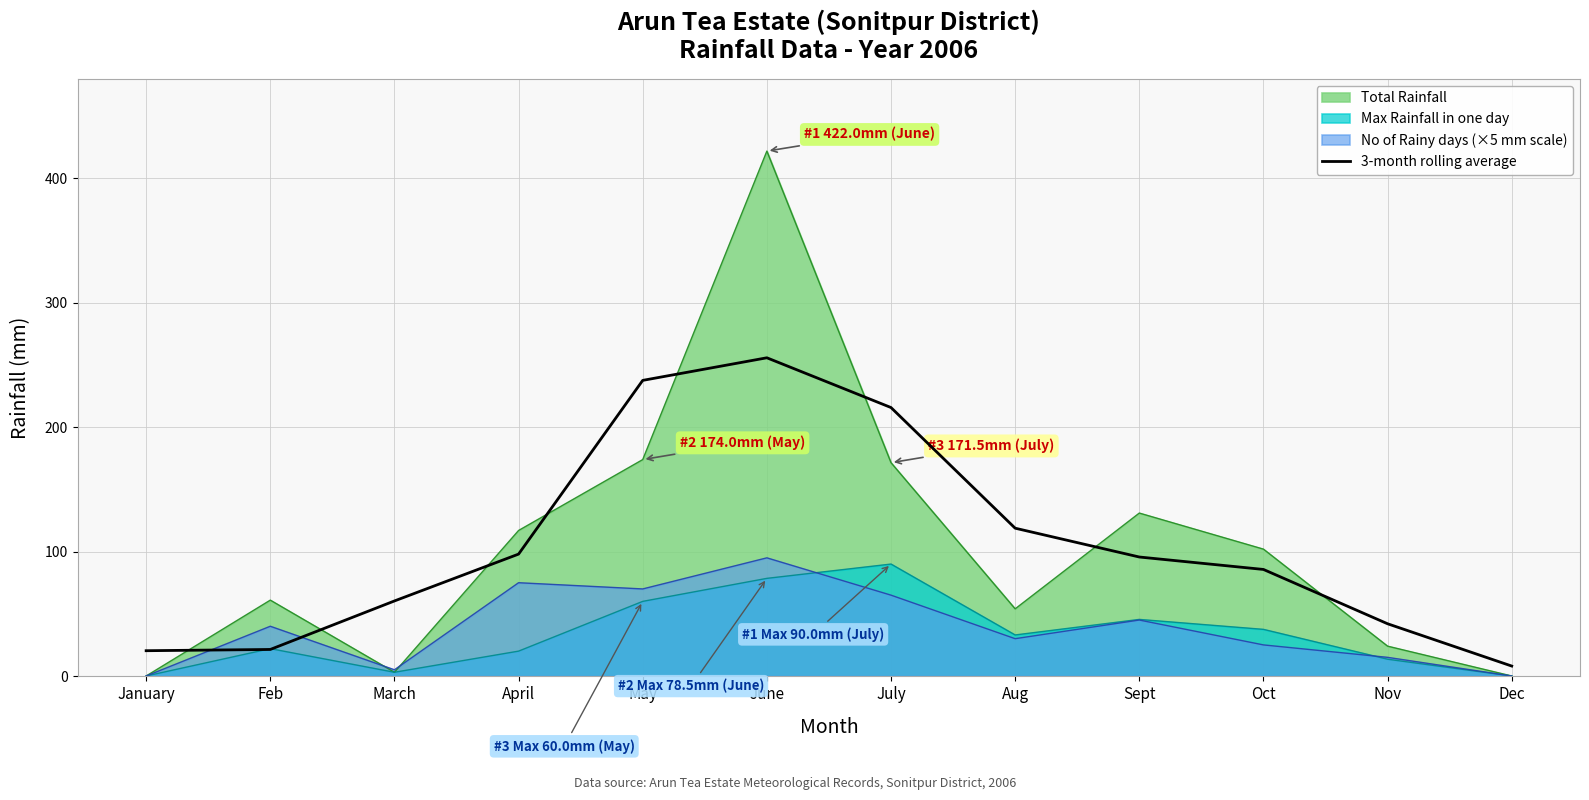

At which category does the chart reach its minimum across all series?

Dec